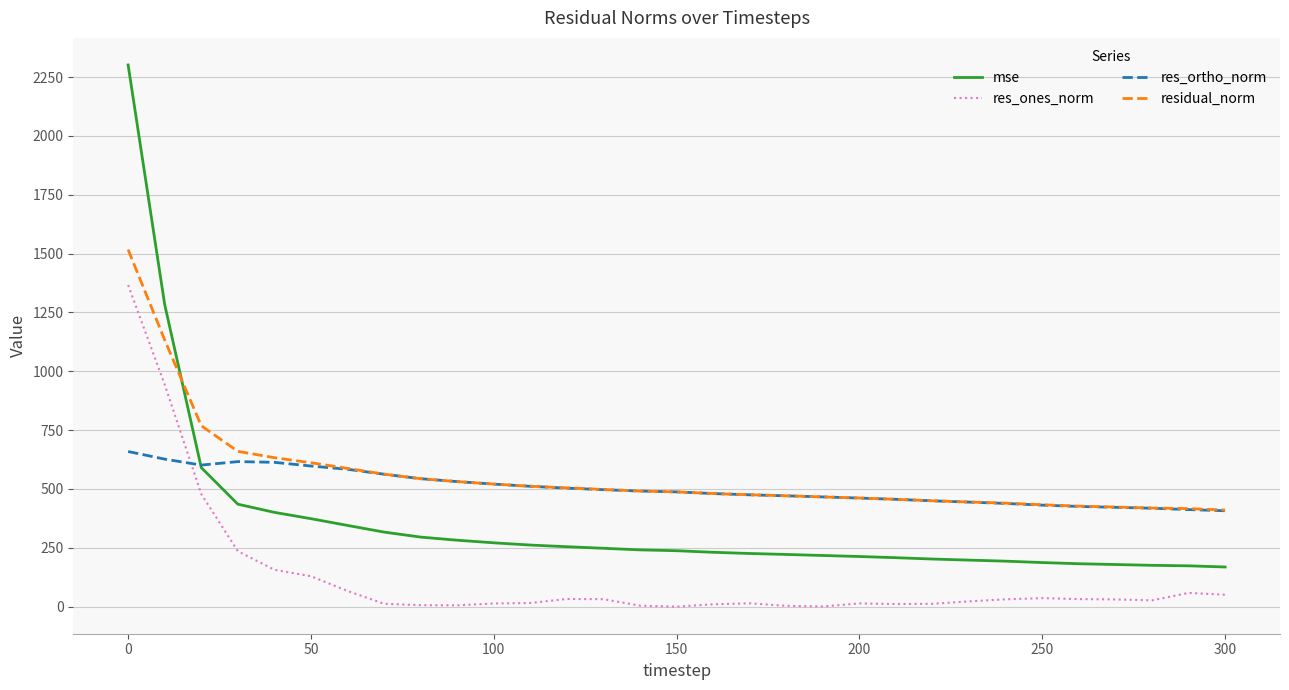

Which series has the largest range (max minus min)?

mse